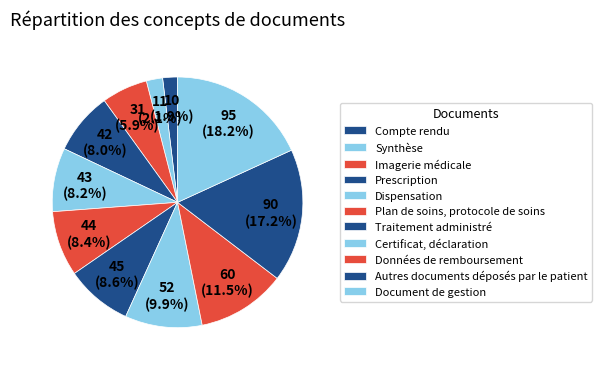

The Traitement administré slice represents 15% of the pie. True or false?

False